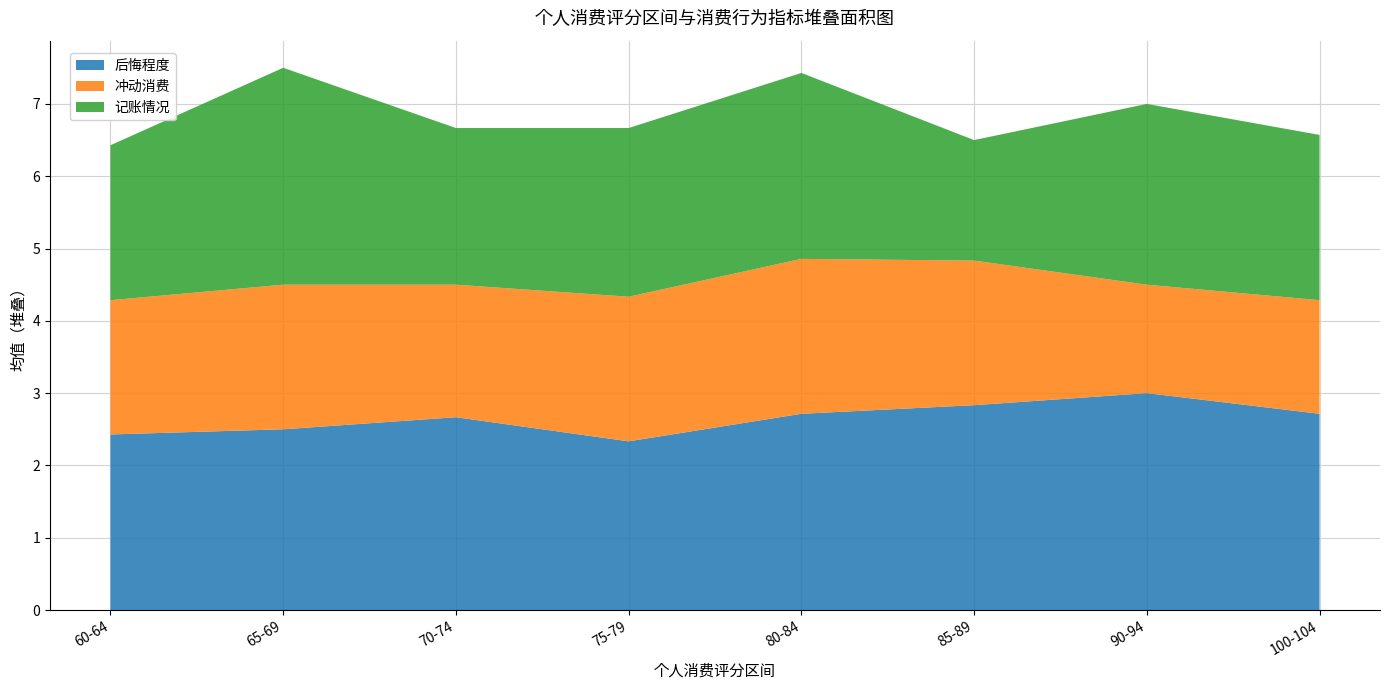

What is the maximum value for 后悔程度?

3.0